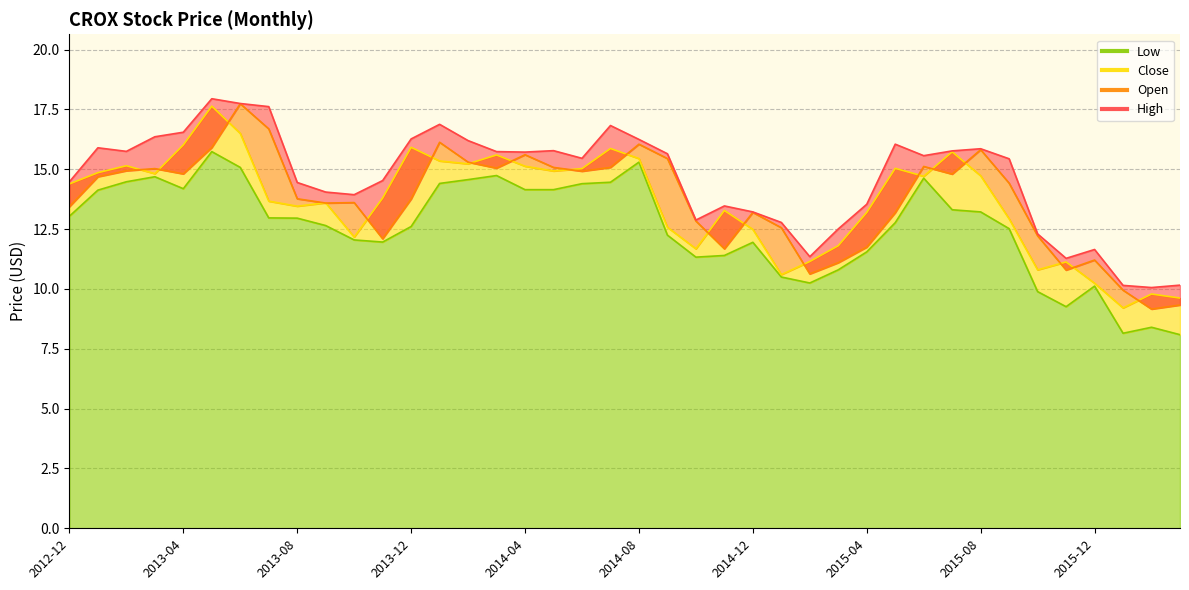

The Low series shows 8.4 at 2016-02. True or false?

True